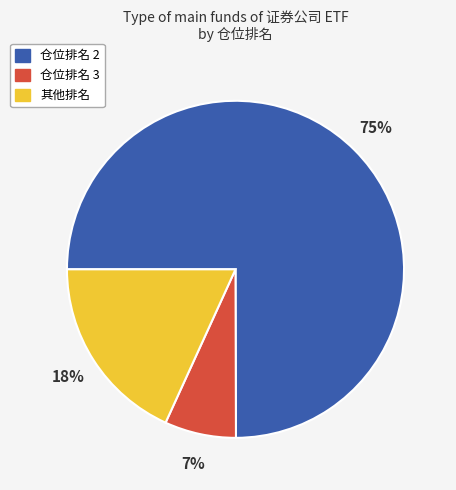

To the nearest percent, what is the difference between the largest and smallest slice percentages?

68%